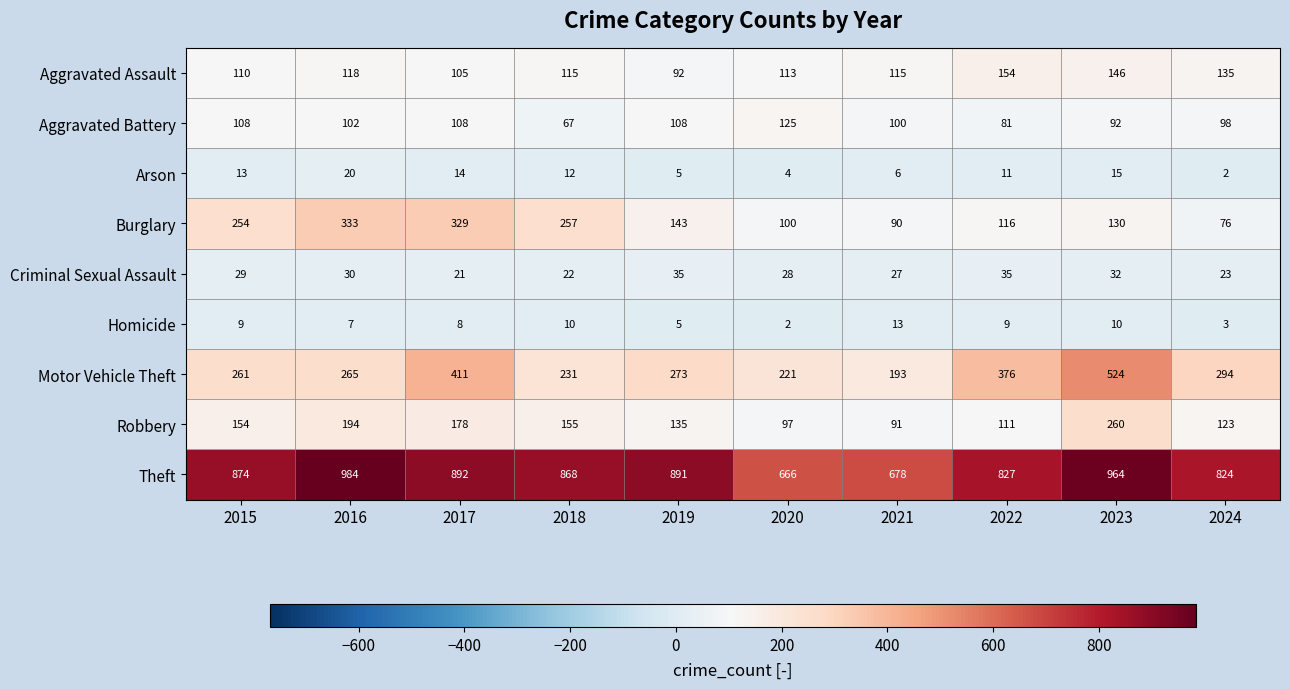

What is the greatest value displayed?

984